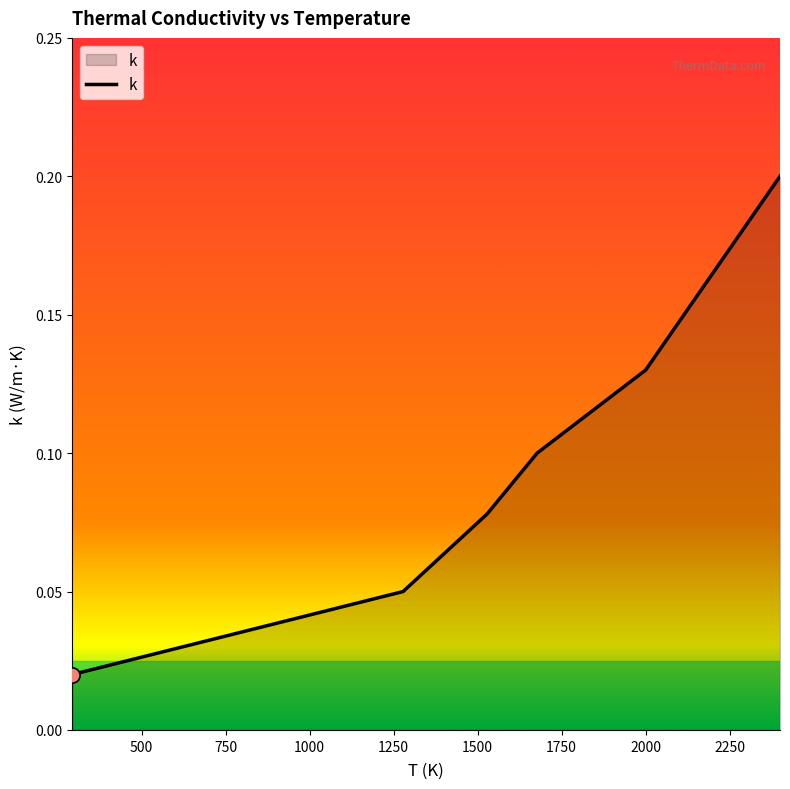

True or false: there are more than 1 points higher than both neighbors.

False